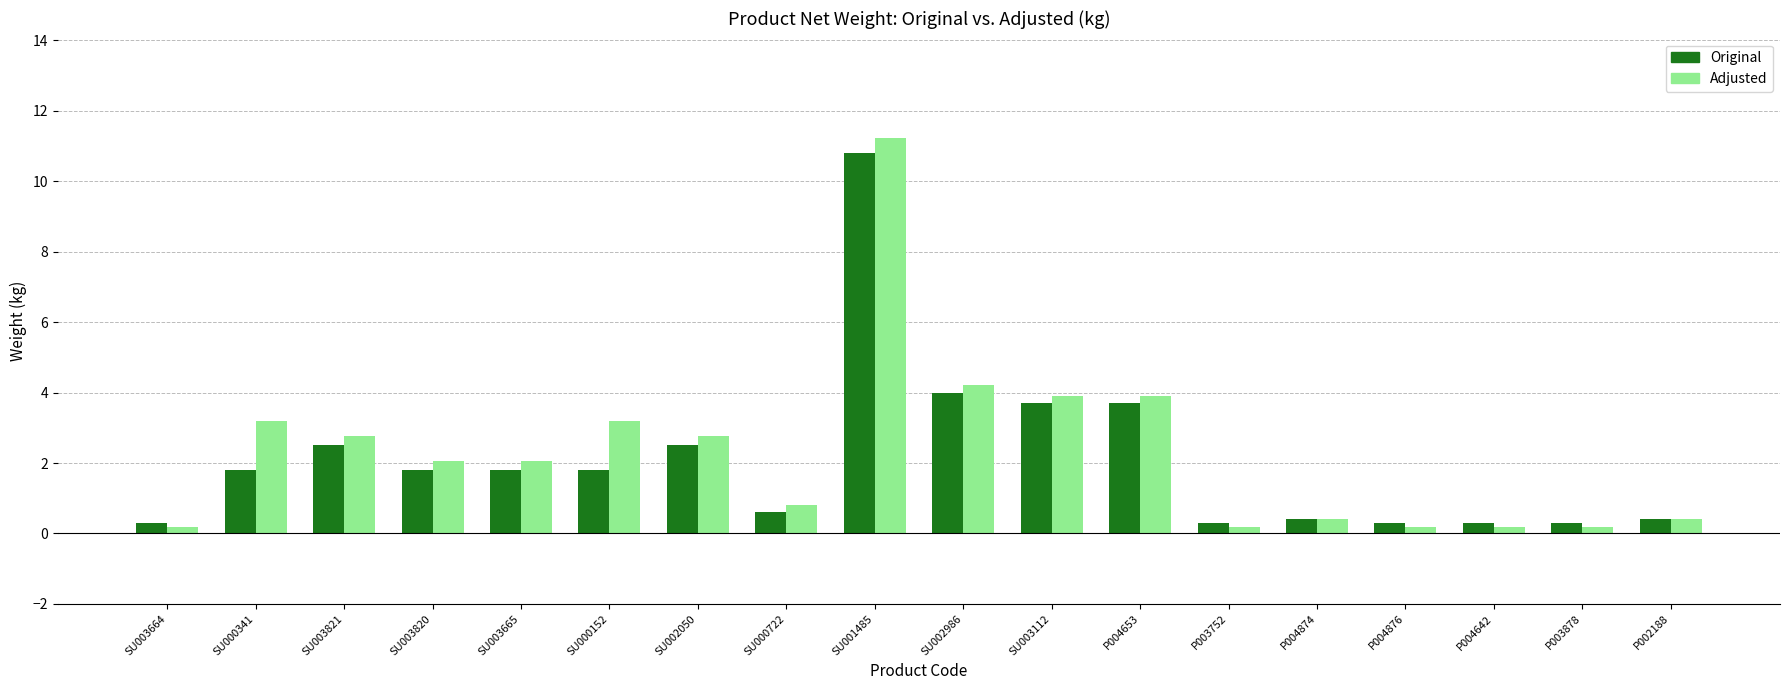

What is the maximum value for Adjusted?

11.2